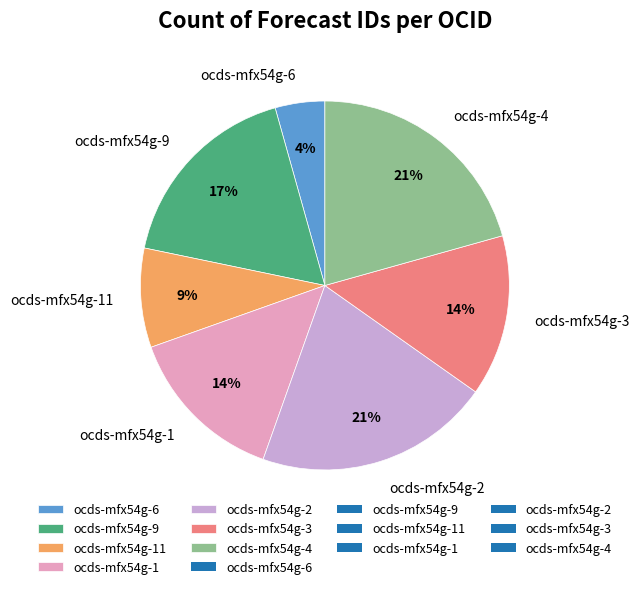

How many slices are in this pie chart?

7